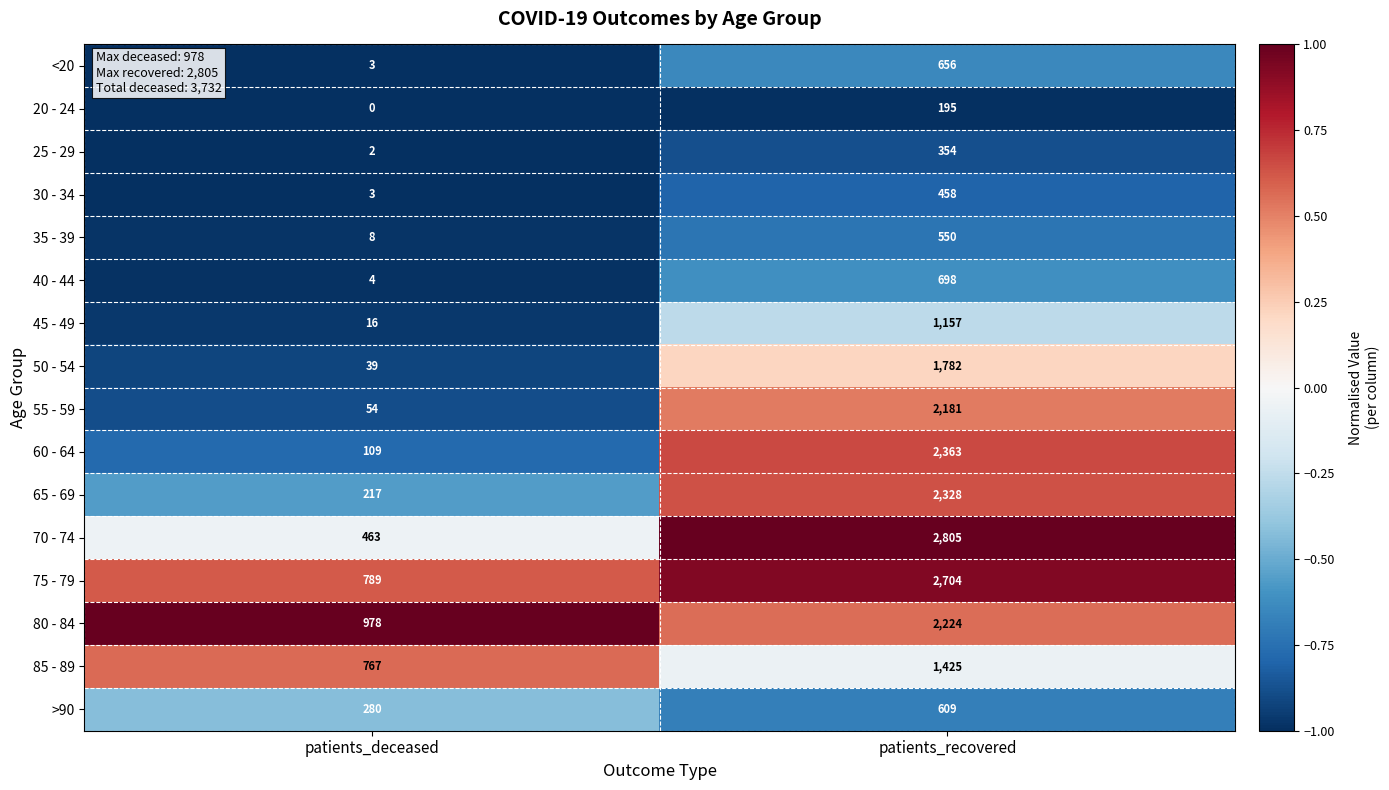

True or false: 45 - 49 has a value of 638 at patients_recovered.

False